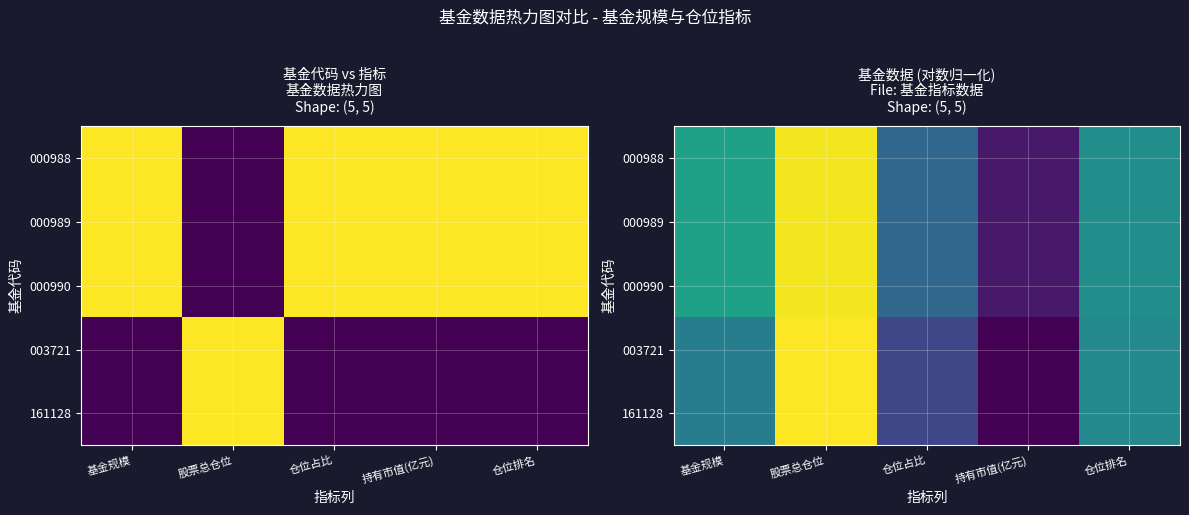

Rank the categories by 161128 value from highest to lowest.

股票总仓位, 仓位排名, 基金规模, 仓位占比, 持有市值(亿元)